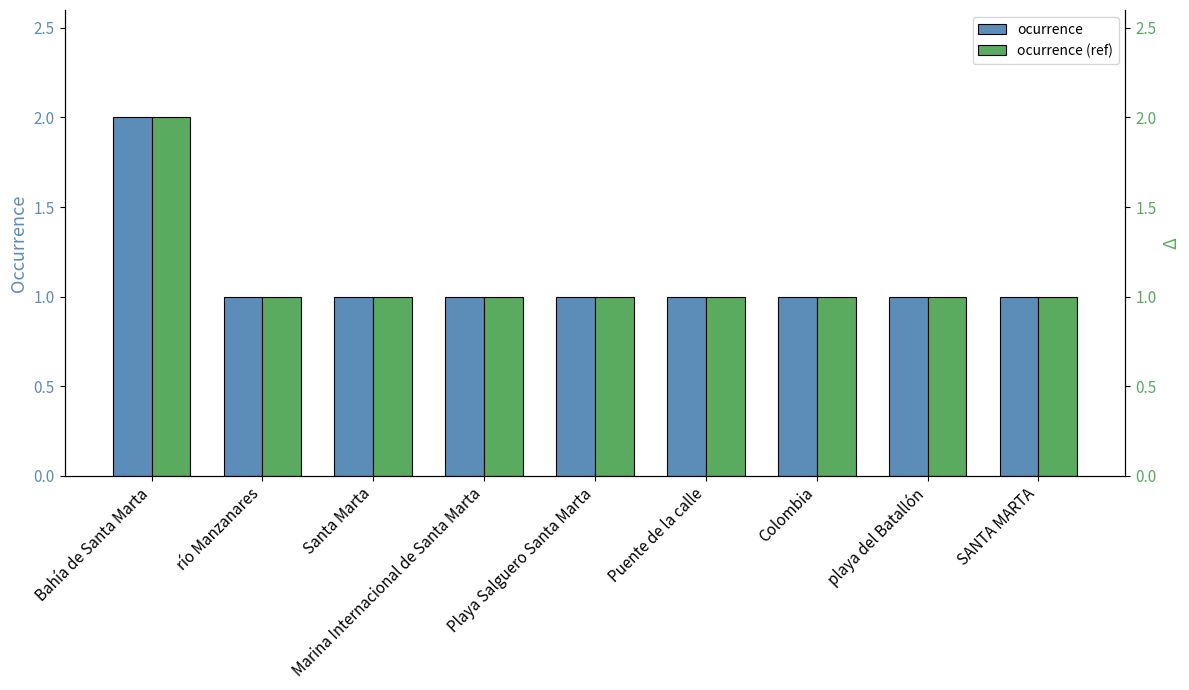

Reading left to right, what are all the values shown in this chart?

ocurrence: Bahía de Santa Marta=2	río Manzanares=1	Santa Marta=1	Marina Internacional de Santa Marta=1	Playa Salguero Santa Marta=1	Puente de la calle=1	Colombia=1	playa del Batallón=1	SANTA MARTA=1
ocurrence (ref): Bahía de Santa Marta=2	río Manzanares=1	Santa Marta=1	Marina Internacional de Santa Marta=1	Playa Salguero Santa Marta=1	Puente de la calle=1	Colombia=1	playa del Batallón=1	SANTA MARTA=1